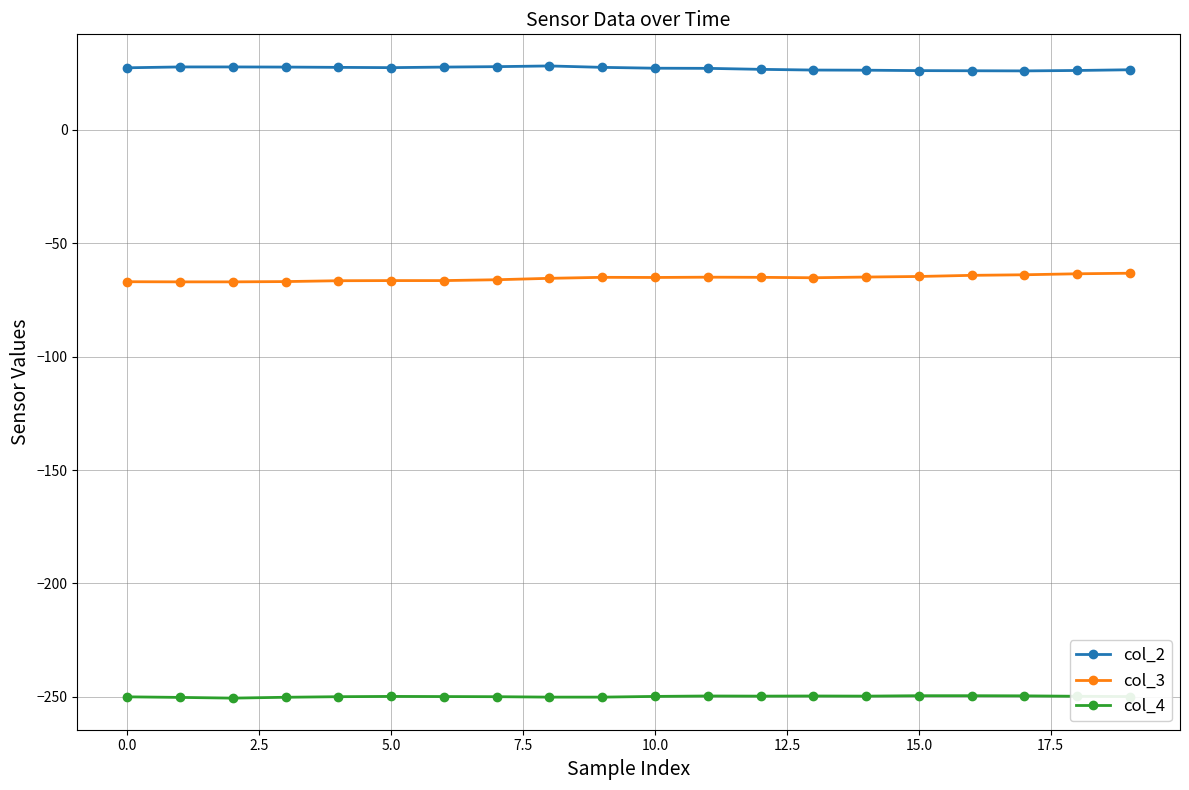

How many categories are shown in the chart?

20